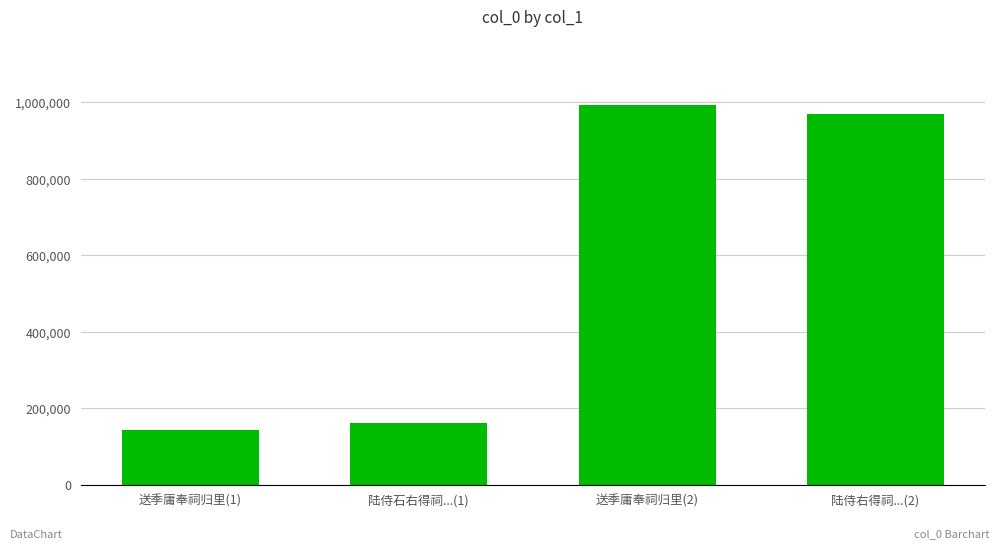

The value at 陆侍石右得祠...(1) is 161898. True or false?

True